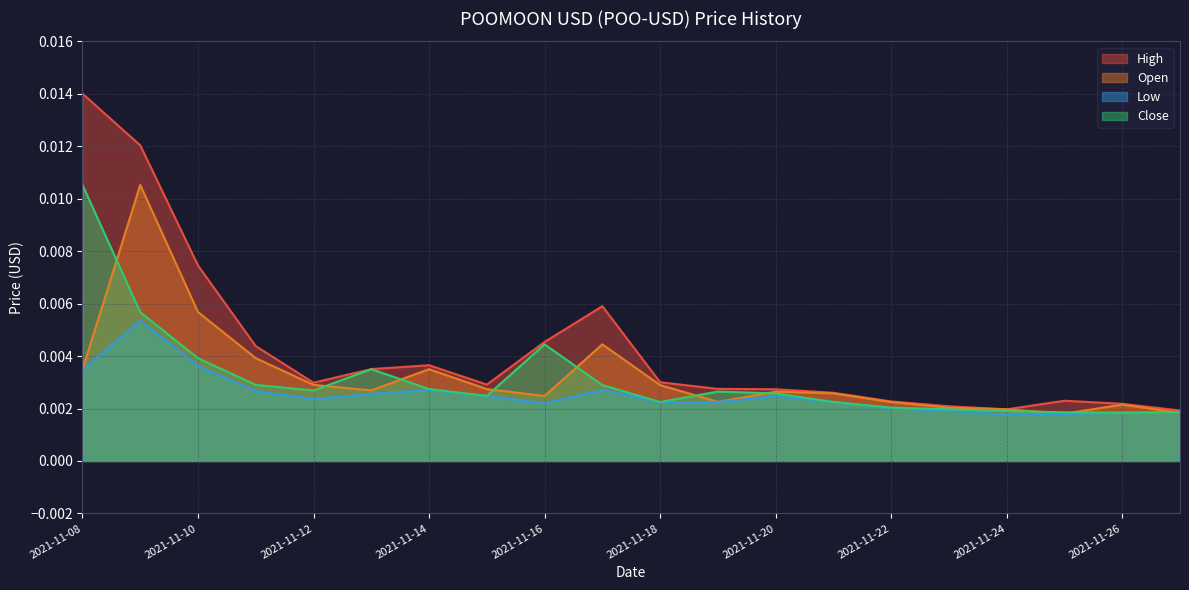

What are all the series names shown in the legend?

High, Open, Low, Close